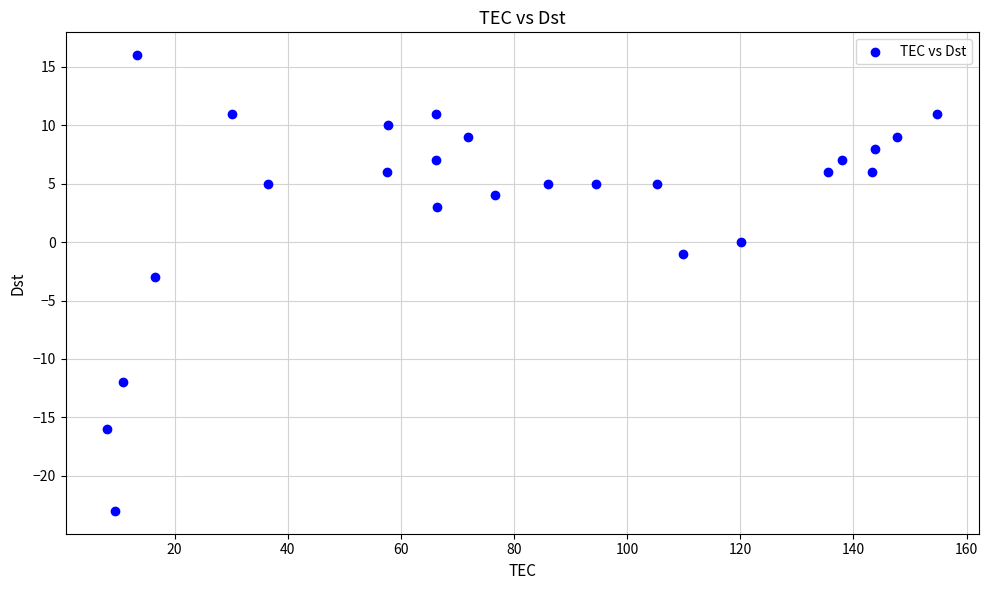

What is the range of Y values (max minus min)?

39